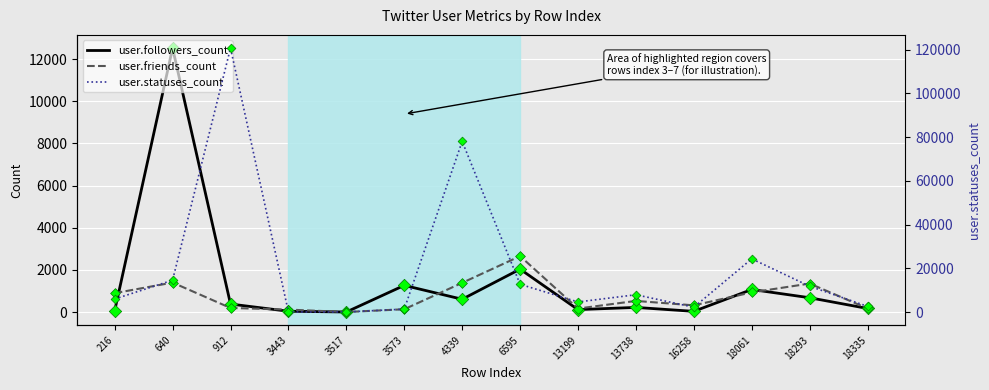

Is the value of user.followers_count at 16258 greater than the value of user.statuses_count at 3517?

No